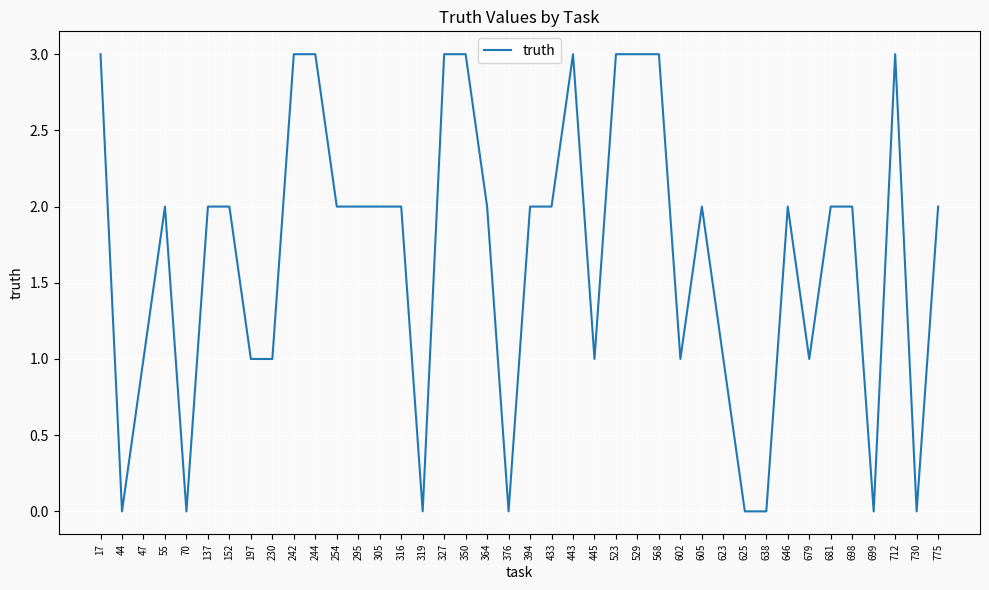

Does the chart have visible grid lines?

Yes